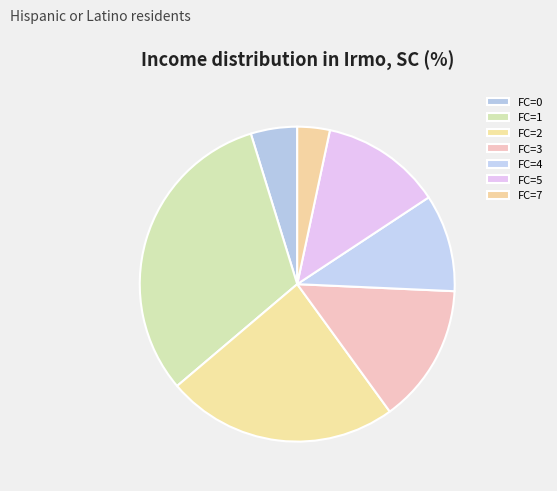

Count the number of slices in the pie.

7